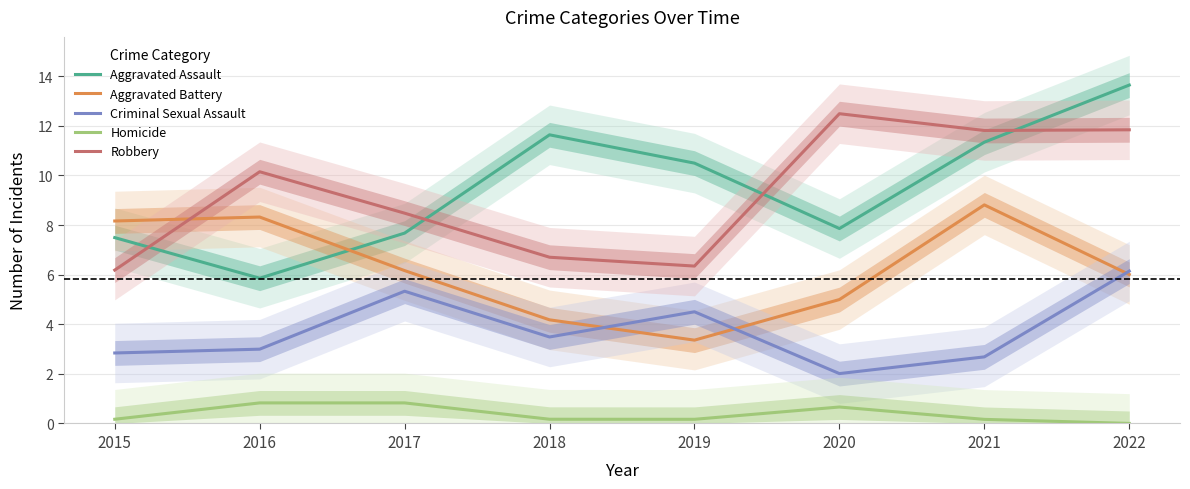

True or false: Criminal Sexual Assault has a value of 3.5 at 2017.

False